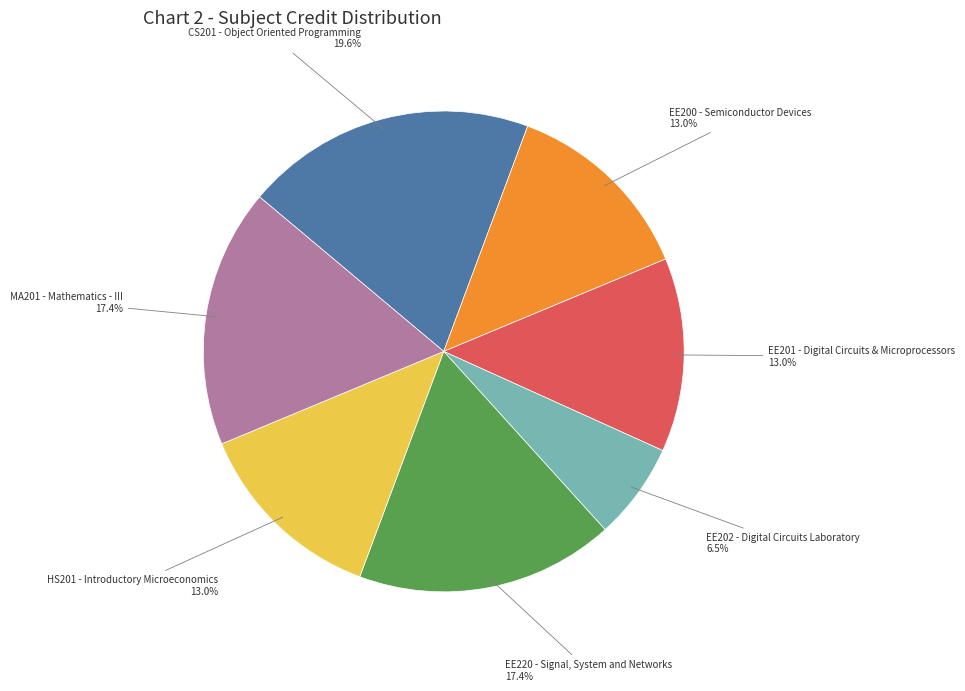

Is there a majority slice in this chart?

No